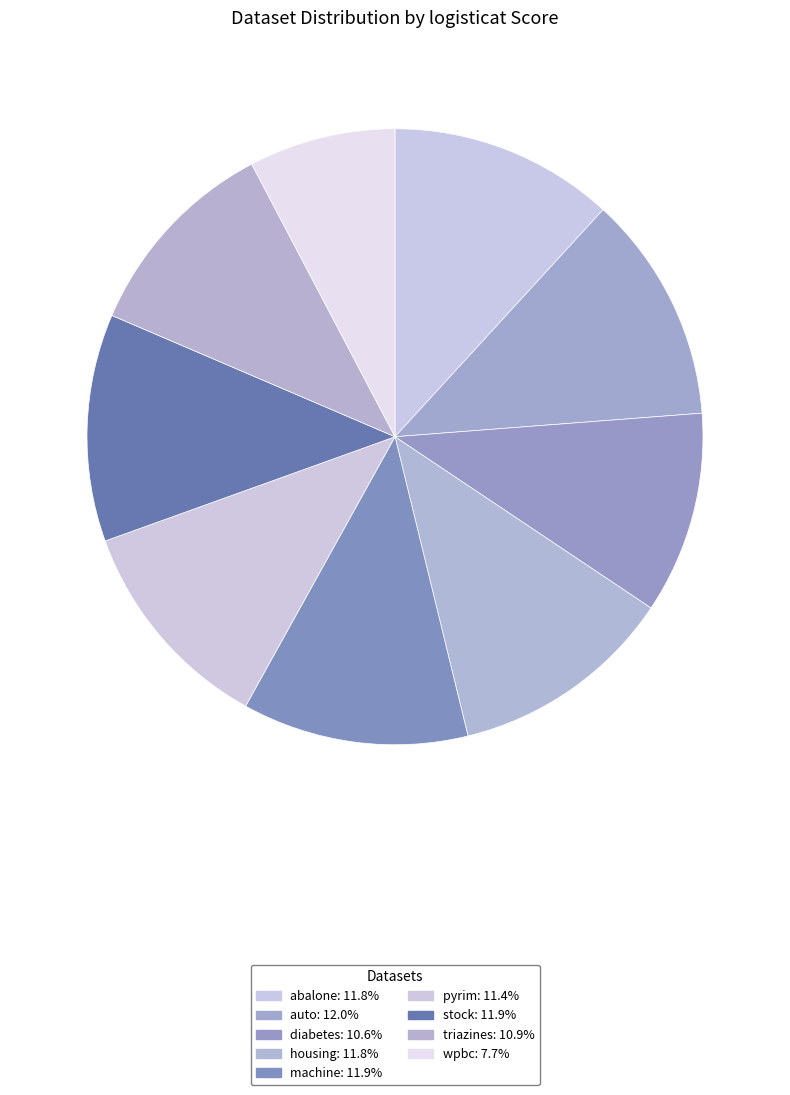

Does any single category account for the majority?

No